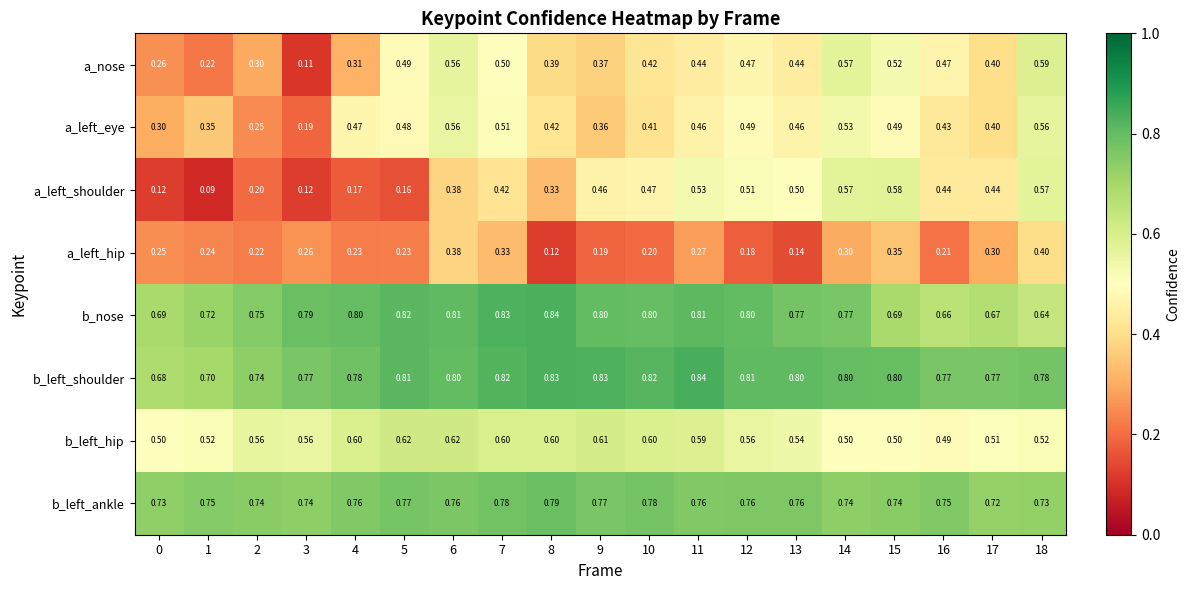

Which series has the largest total across all categories?

b_left_shoulder